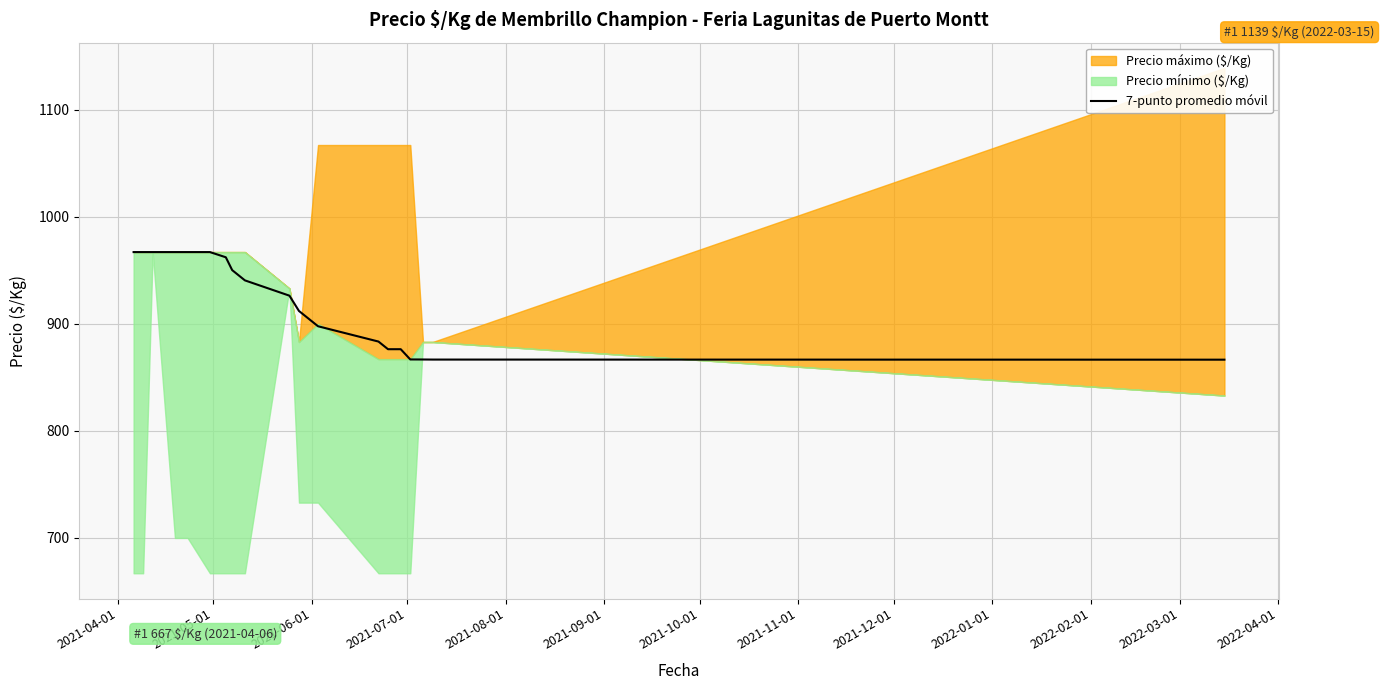

How many data points are less than 940?

10